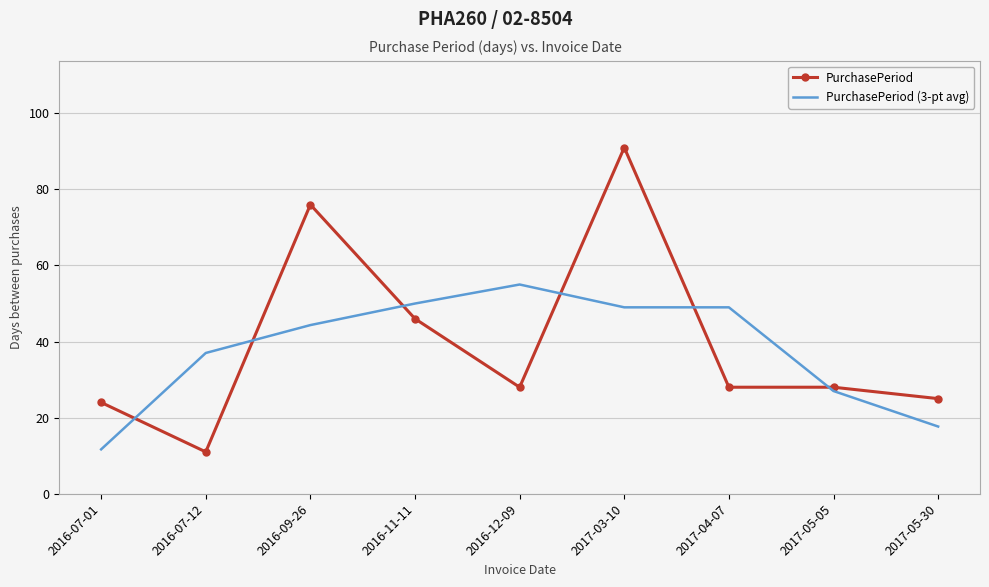

What position from the right is 2016-07-01?

9